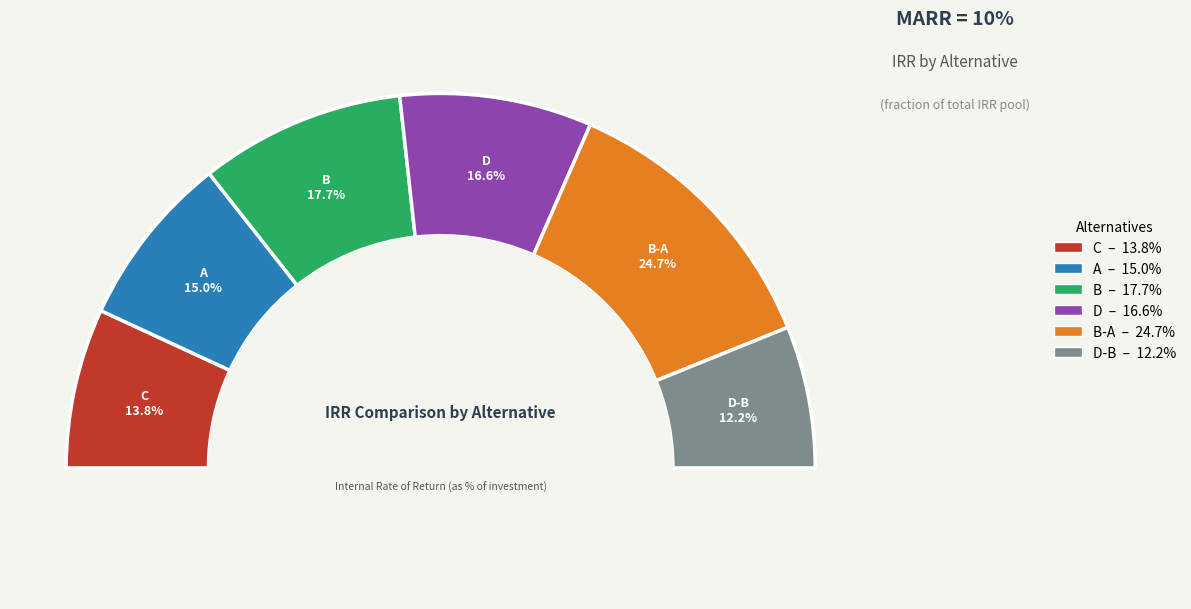

The C slice represents 4% of the pie. True or false?

False